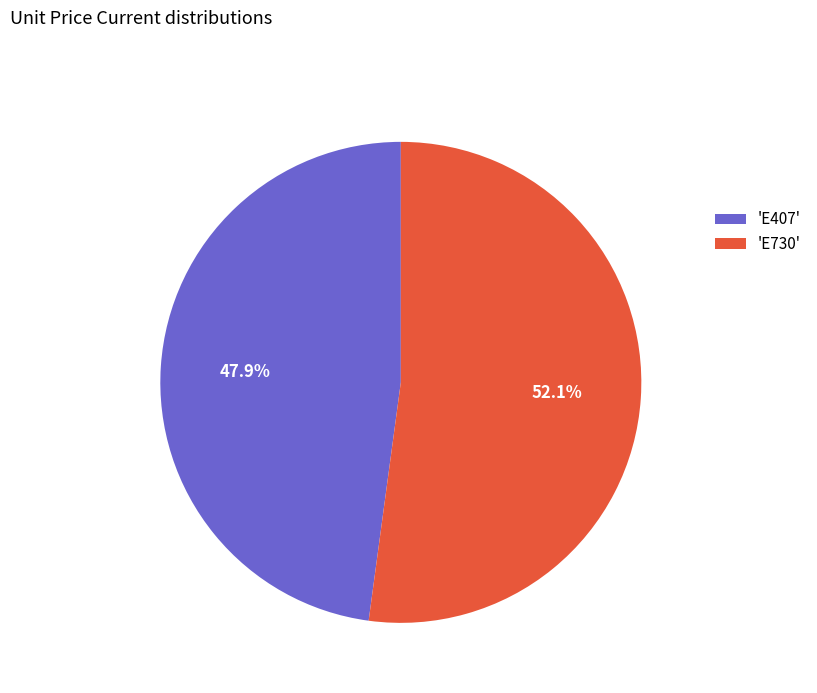

How many segments does this pie chart have?

2